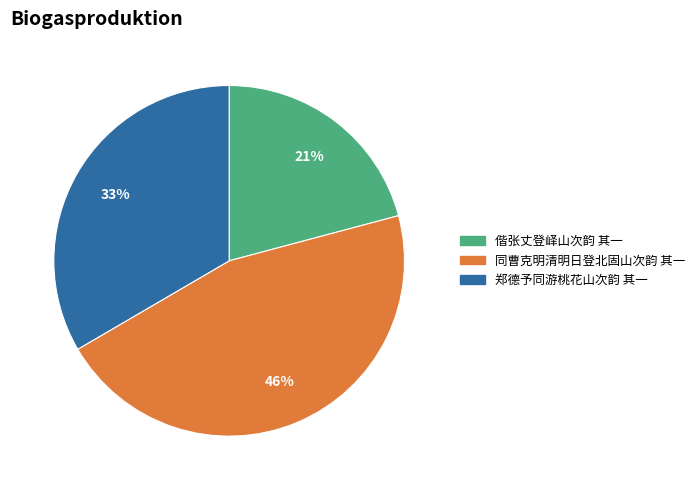

True or false: 同曹克明清明日登北固山次韵 其一 accounts for 46% of the total.

True